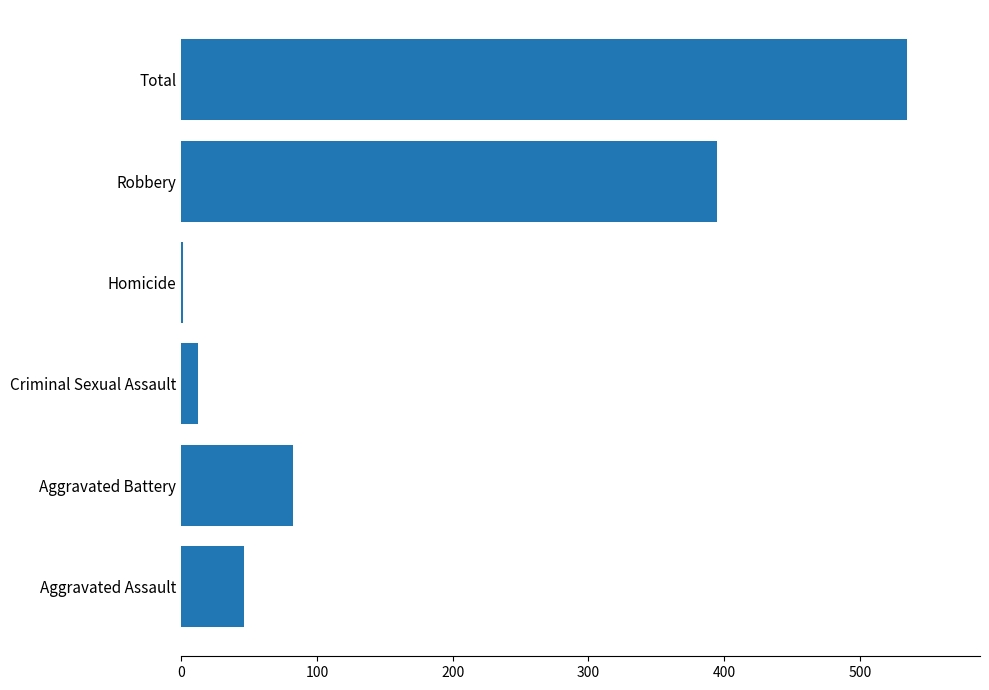

What is the sum of all values?

1071